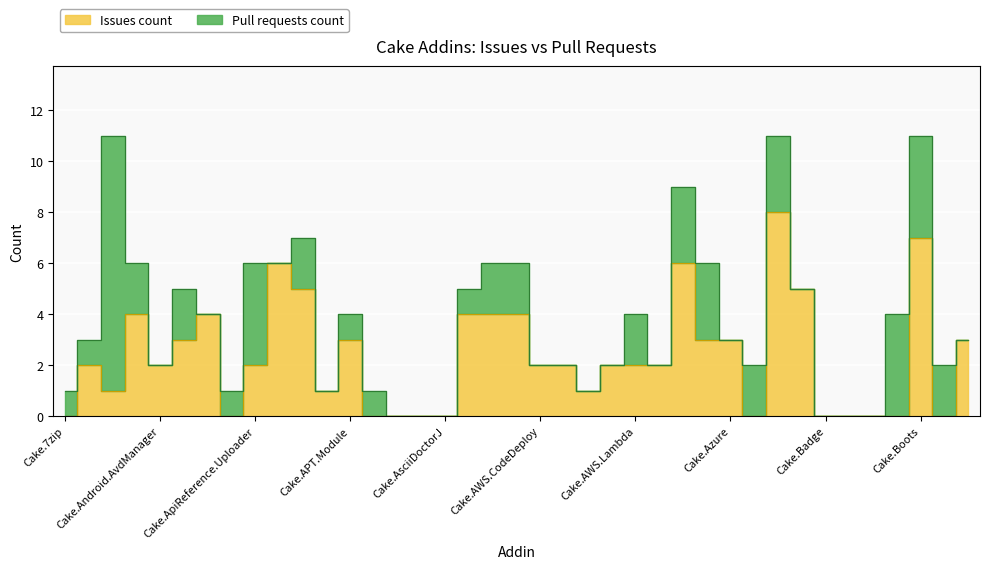

How many points are lower than both their immediate neighbors (excluding endpoints)?

7